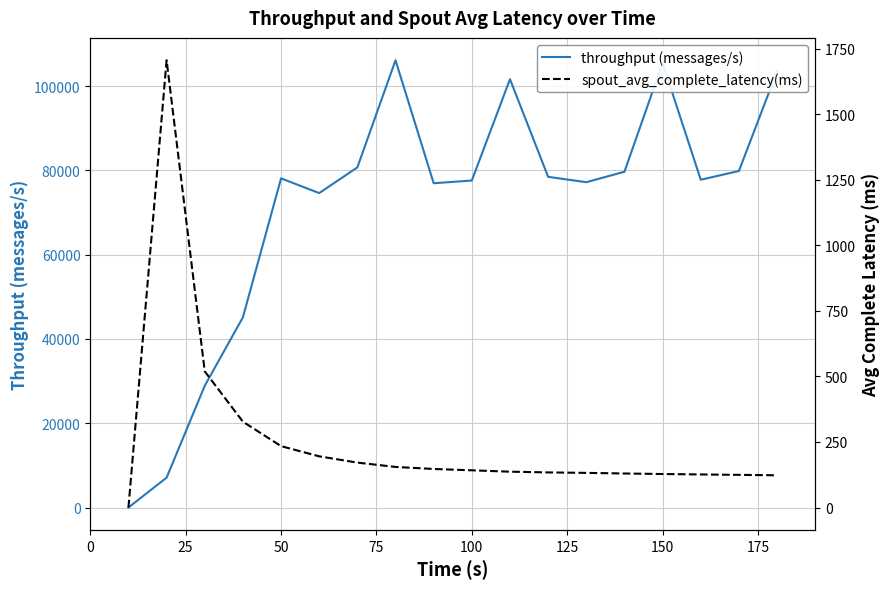

Is the value of spout_avg_complete_latency(ms) at 150 greater than the value of throughput (messages/s) at 100?

No